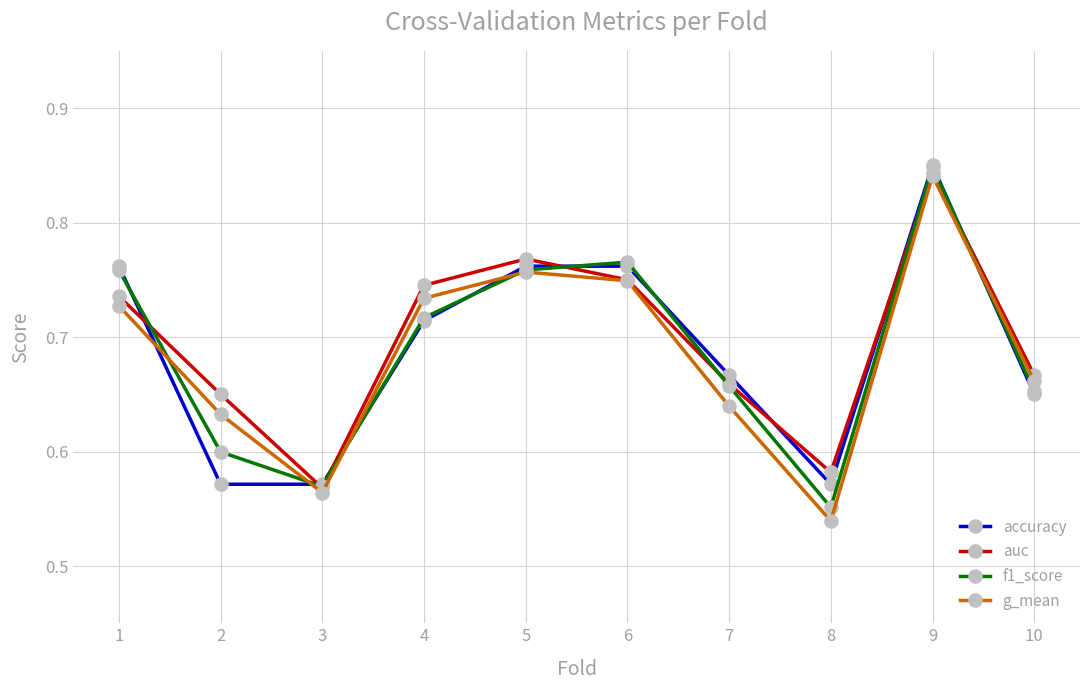

Which category has the lowest value in the f1_score series?

8